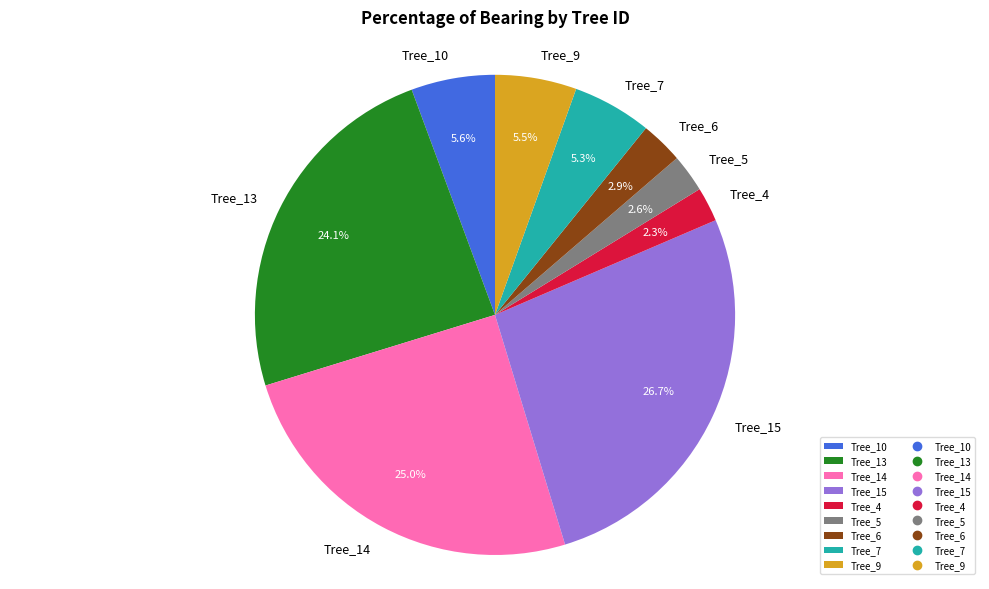

What is the ratio of the value at Tree_14 to the value at Tree_15?

0.9